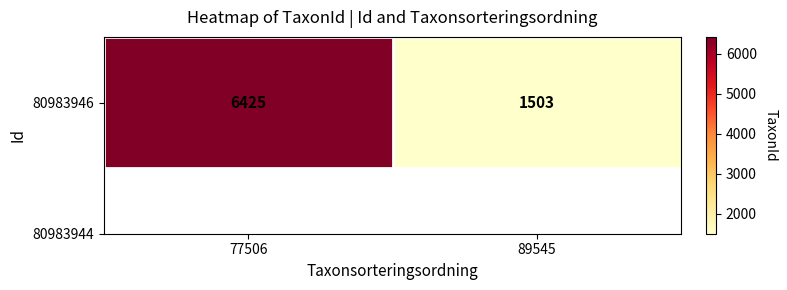

True or false: the data shows 1503 at 89545.

True